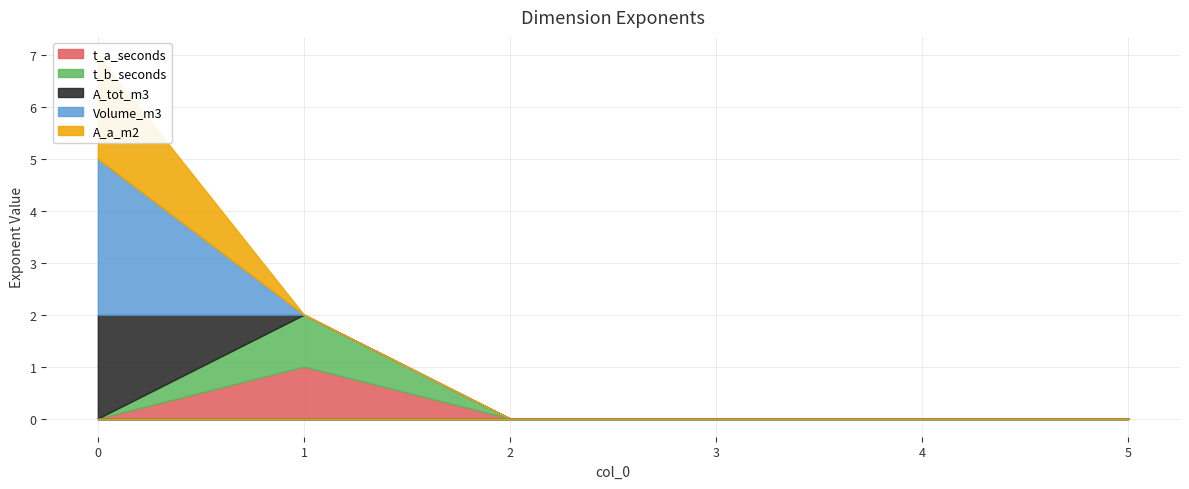

True or false: A_tot_m3 and A_a_m2 intersect in this chart.

False